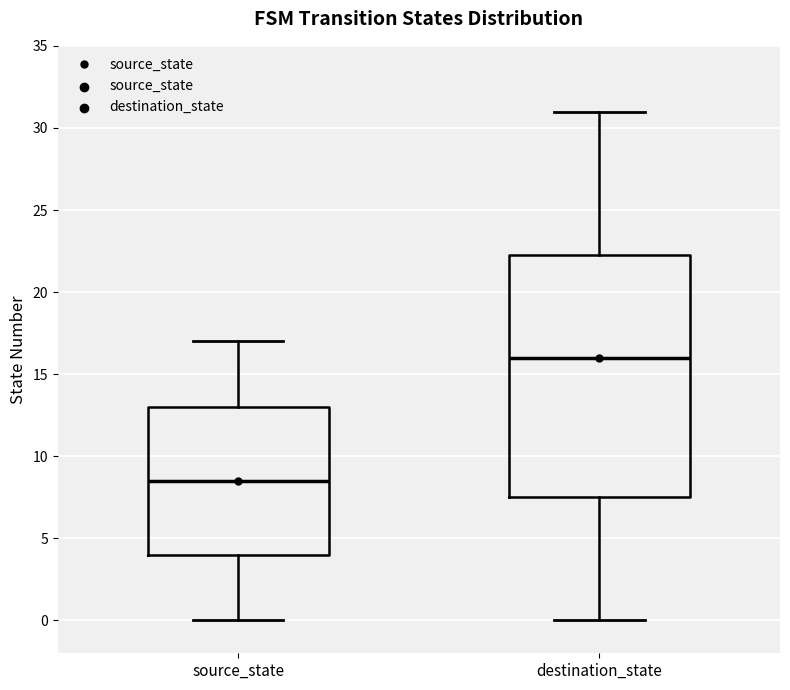

Which box is the tallest, from its lower edge to its upper edge?

destination_state